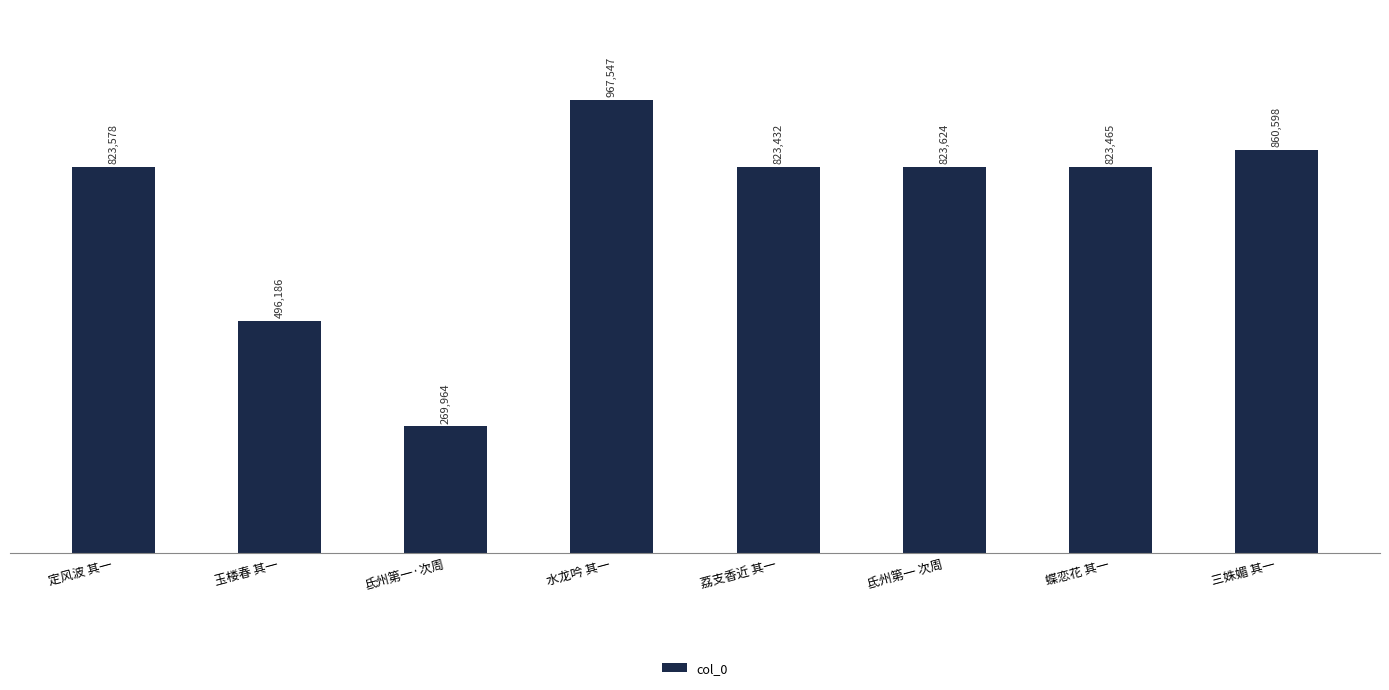

How many categories are shown in the chart?

8